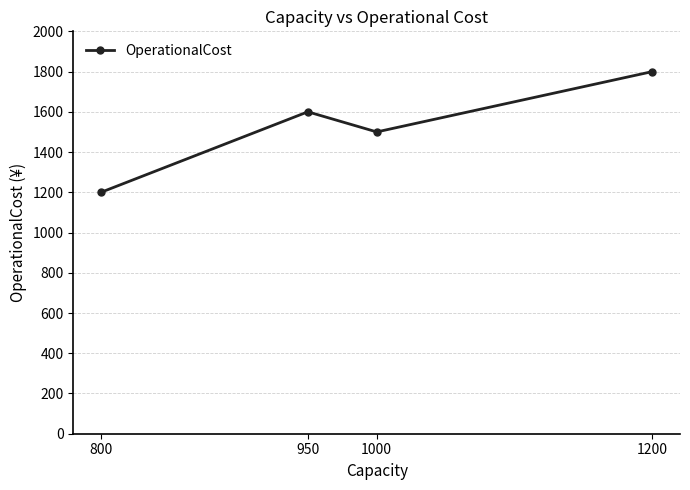

Reading left to right, list all the values displayed in this chart.

800=1200	950=1600	1000=1500	1200=1800